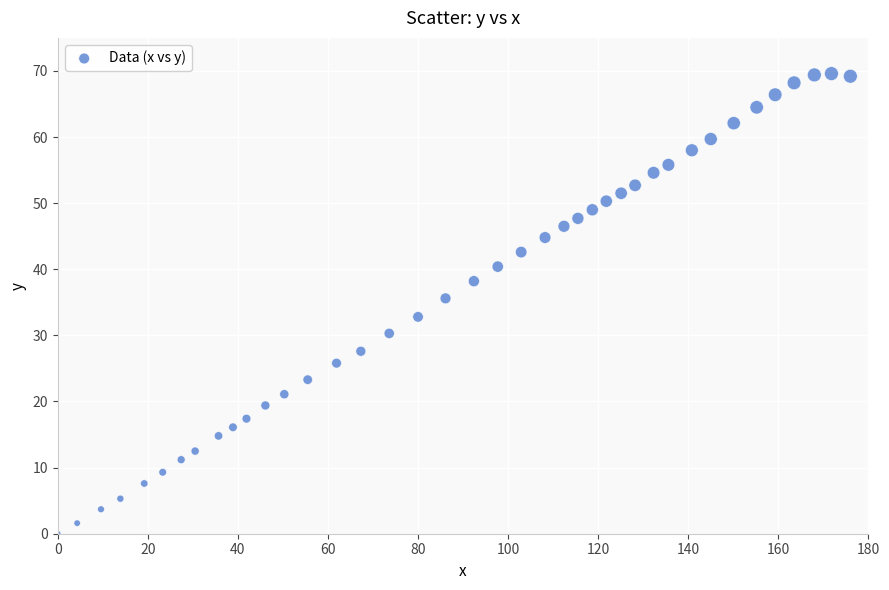

What is the range of X values (max minus min)?

176.0